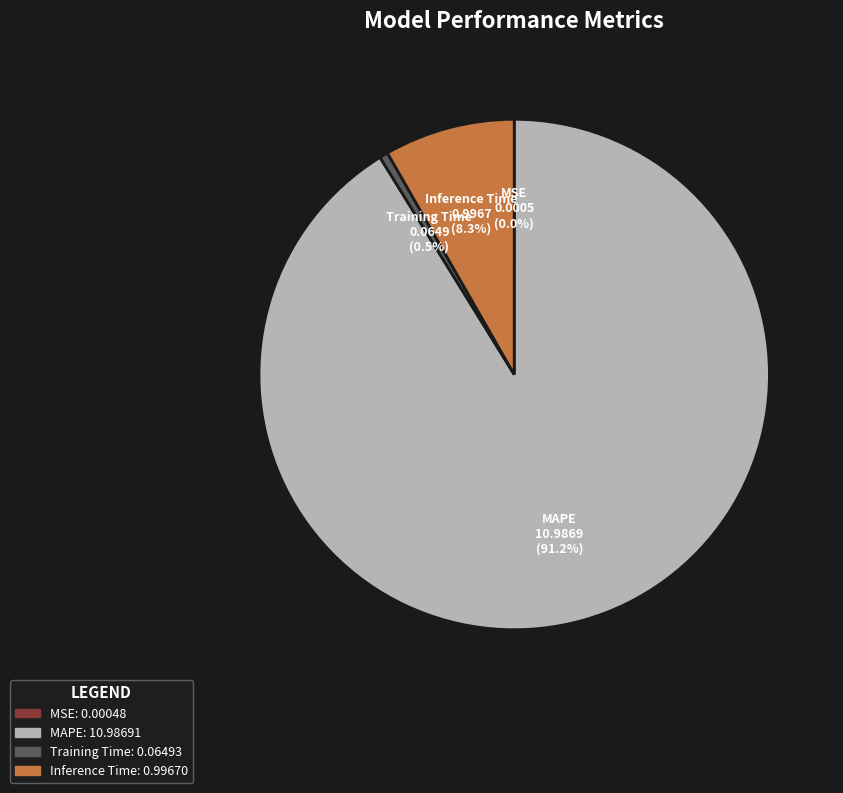

Between Inference Time and MAPE, which is larger?

MAPE